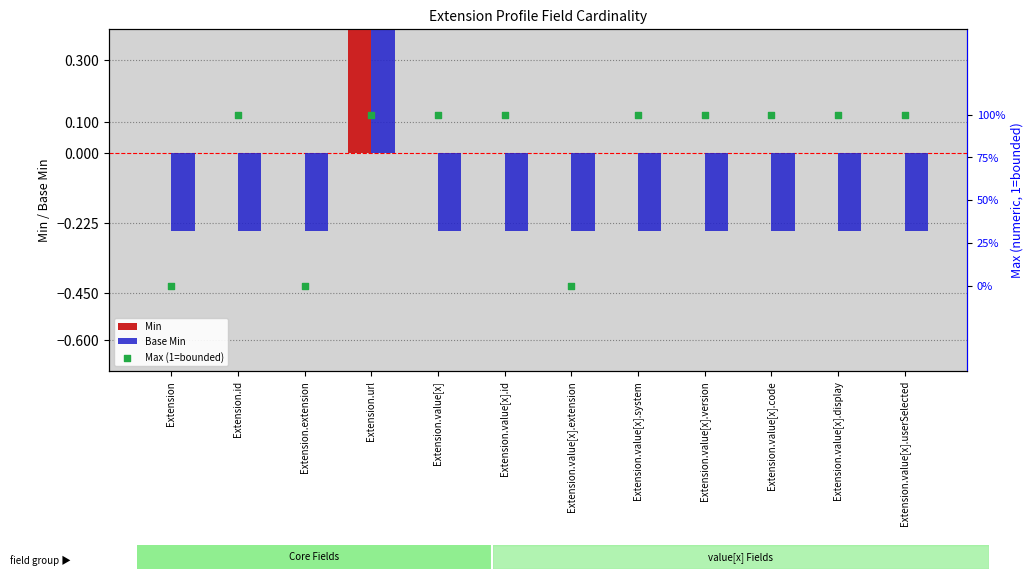

At how many categories does at least one series exceed 0?

9